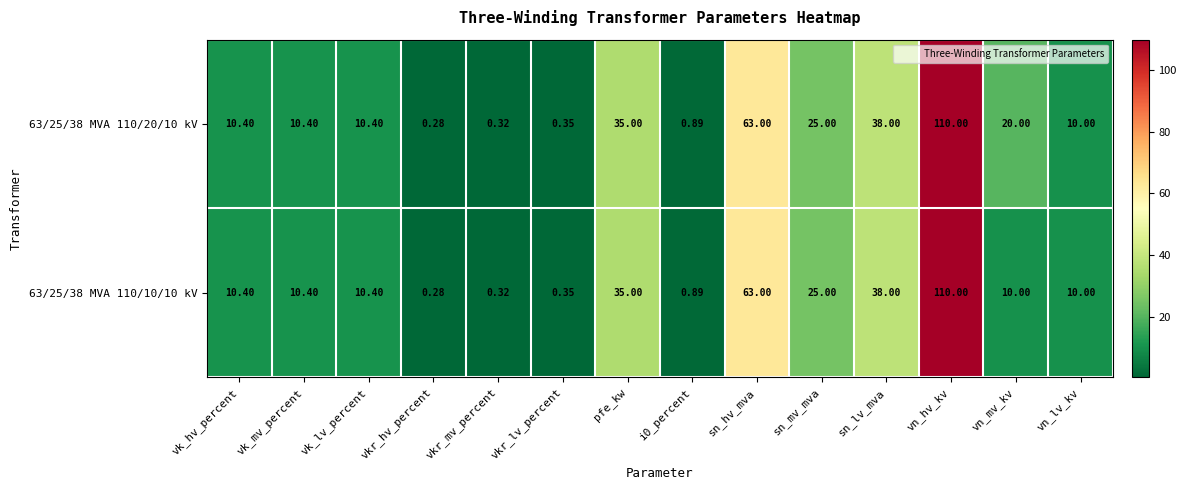

Which category has the highest value across all series?

vn_hv_kv